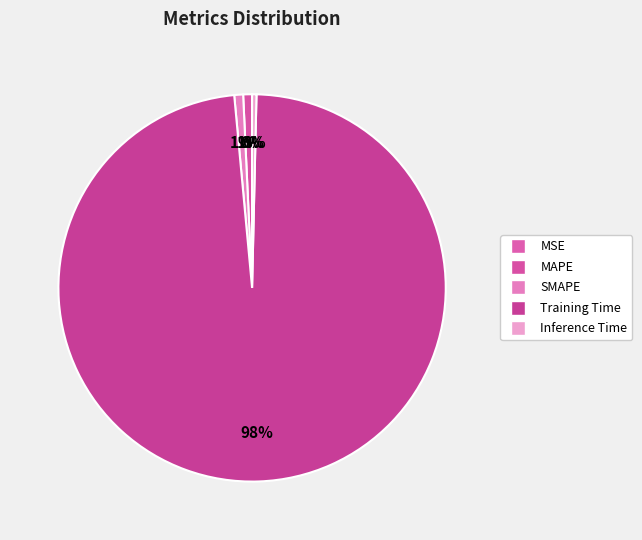

To the nearest percent, what is the difference between the Inference Time and Training Time slice percentages?

98%